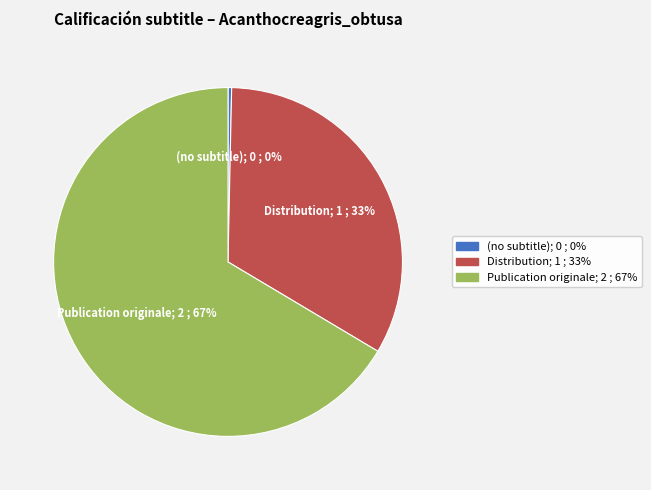

Which slice is the largest?

Publication originale